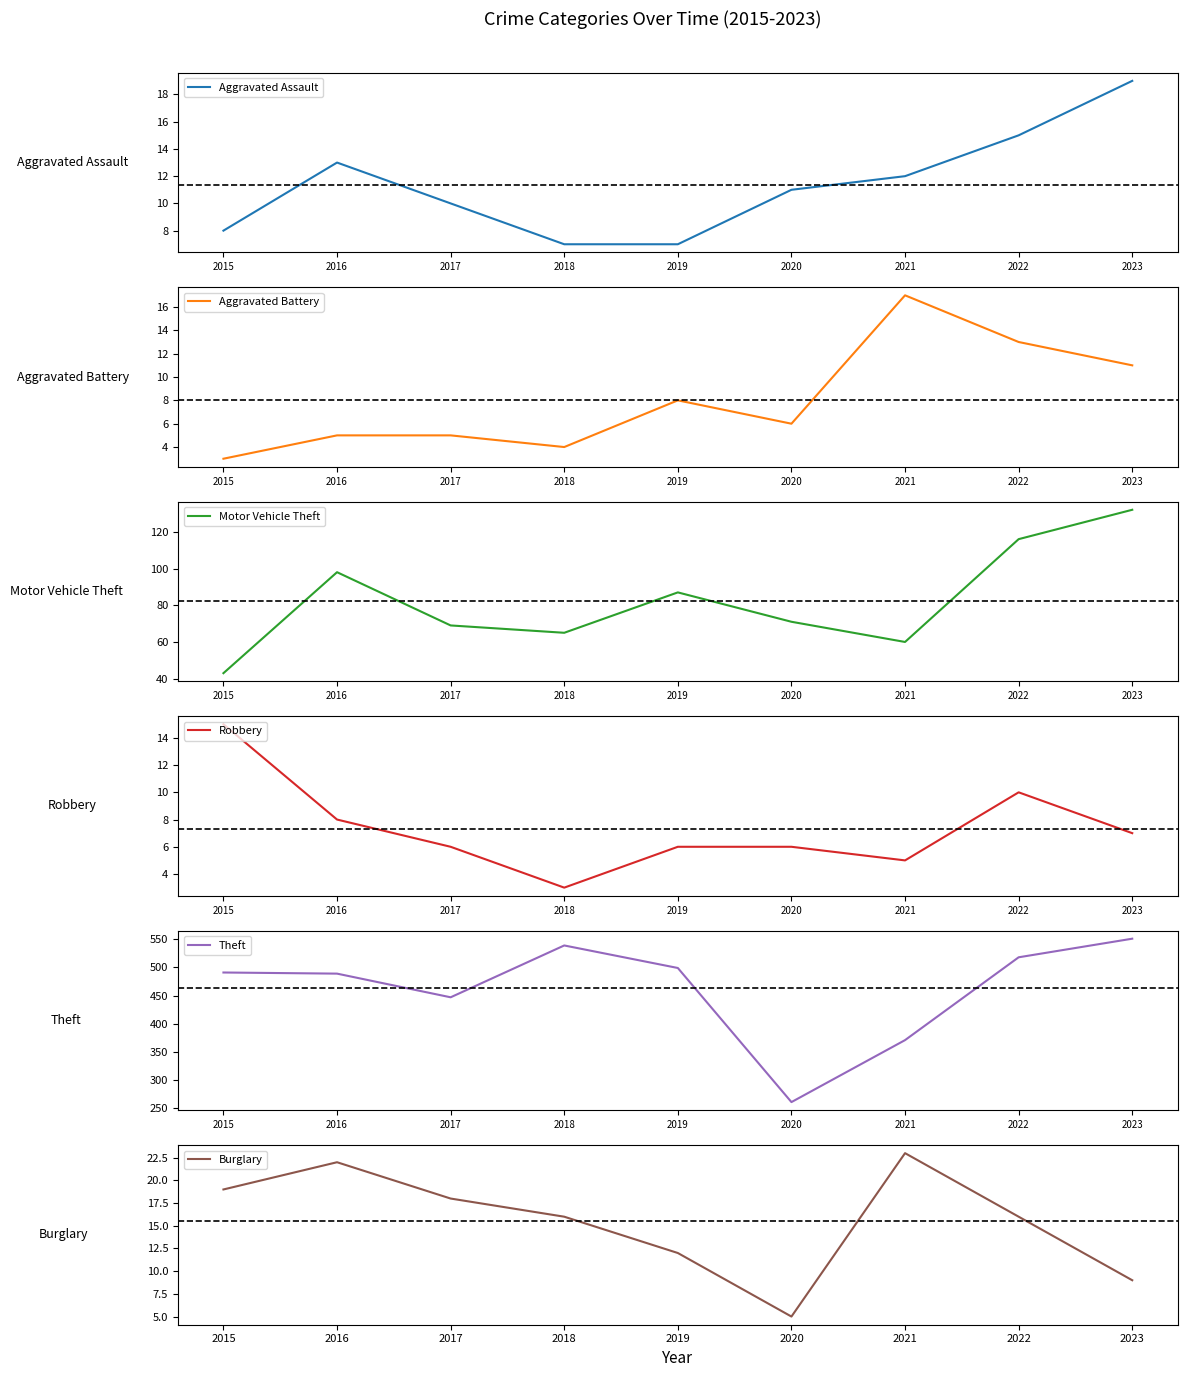

Which has a higher value, 2018 or 2021?

2021